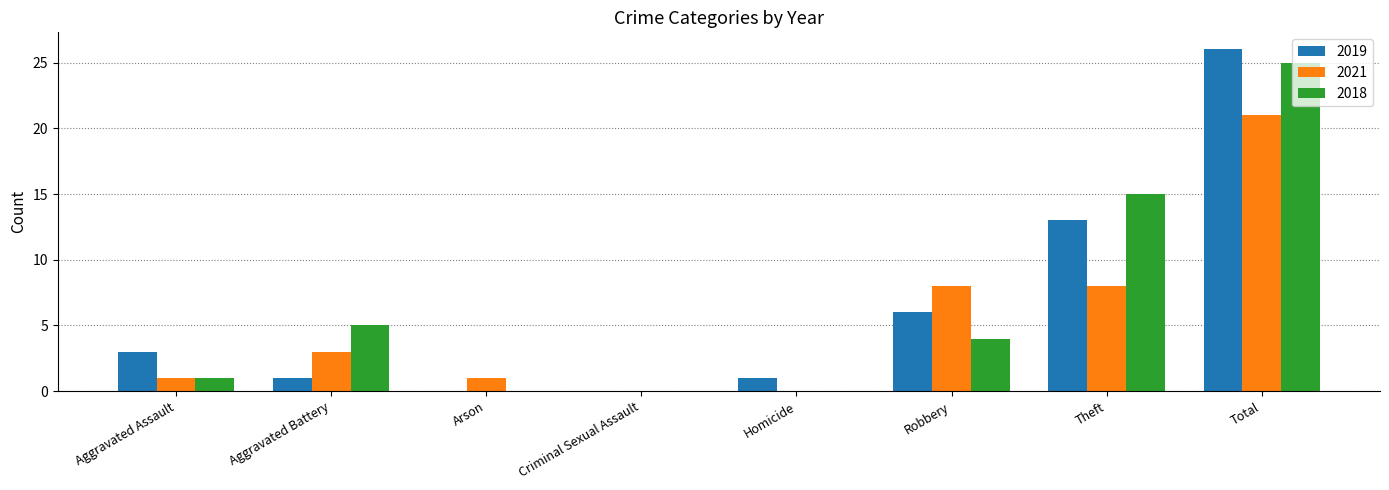

What is the sum of the 2018 values at Homicide and Aggravated Battery?

5